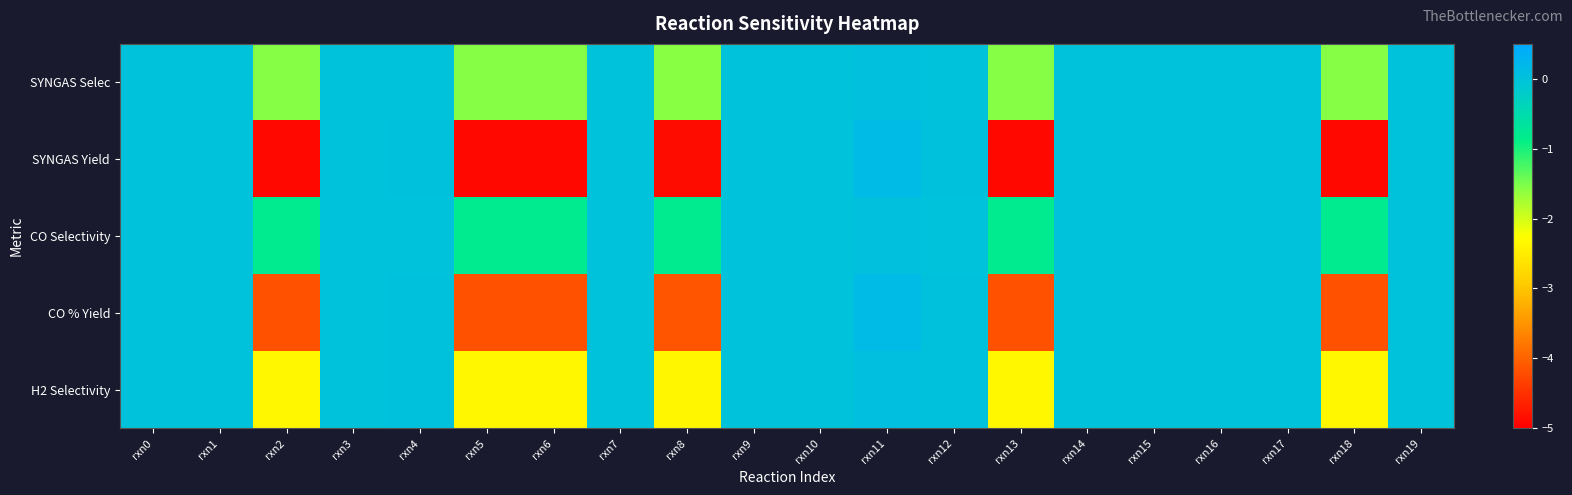

Rank the series by their average value, from lowest to highest.

SYNGAS Yield, CO % Yield, H2 Selectivity, SYNGAS Selec, CO Selectivity